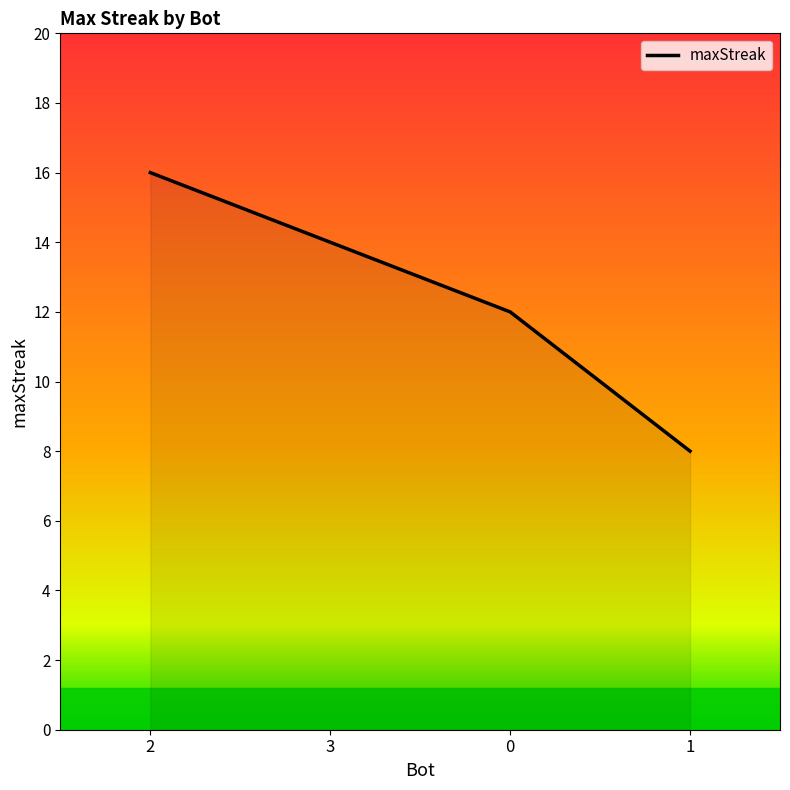

What is the difference between the values at 0 and 3?

2